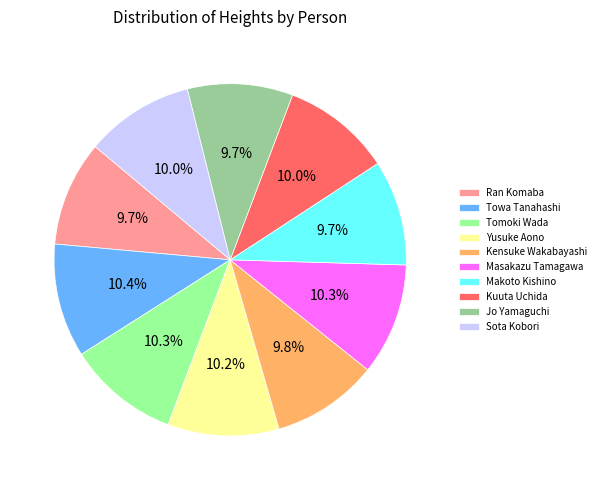

Approximately how many times larger is the value at Yusuke Aono compared to Makoto Kishino?

1.1